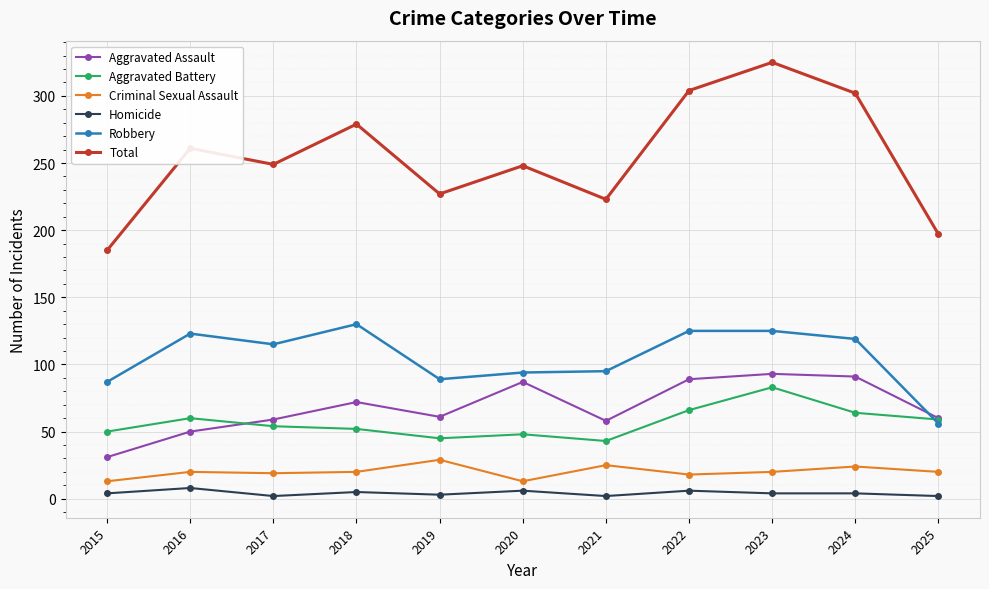

What is the difference between the second highest and minimum values in the Total series?

119